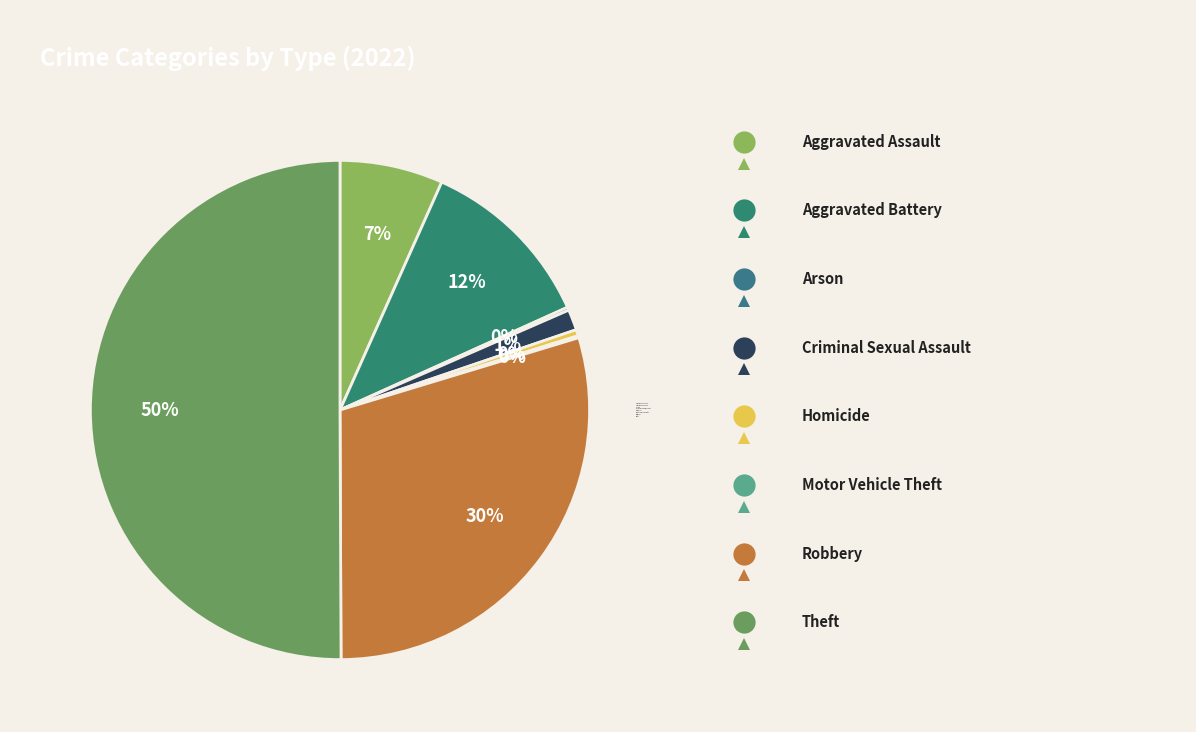

Count the number of slices in the pie.

8